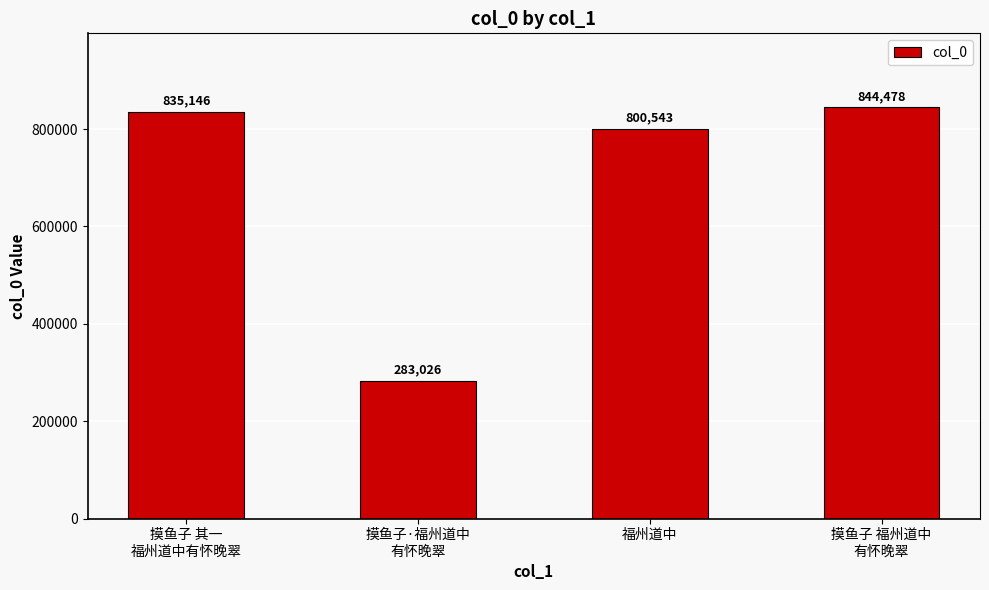

What value does the data have at 摸鱼子·福州道中
有怀晚翠, to the nearest 10?

283030